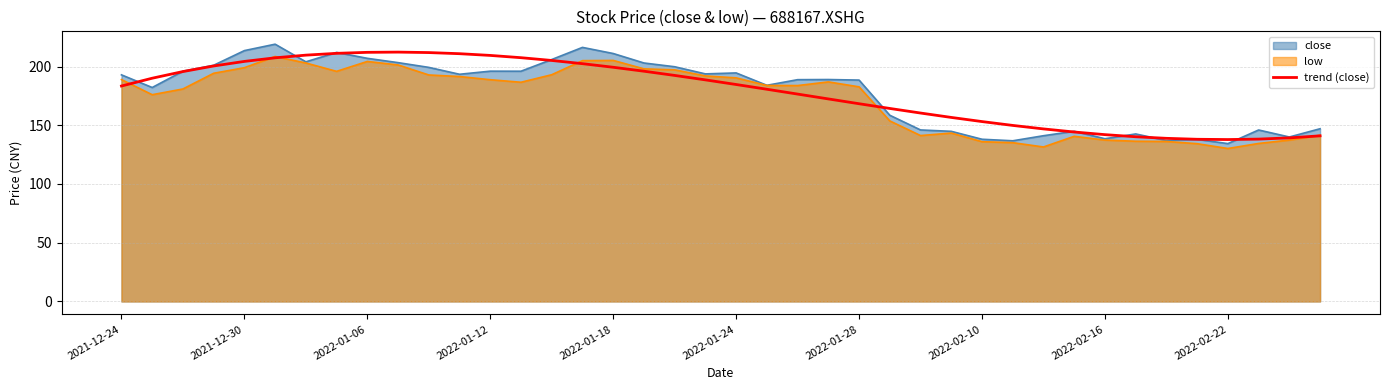

Which series has the largest range (max minus min)?

close